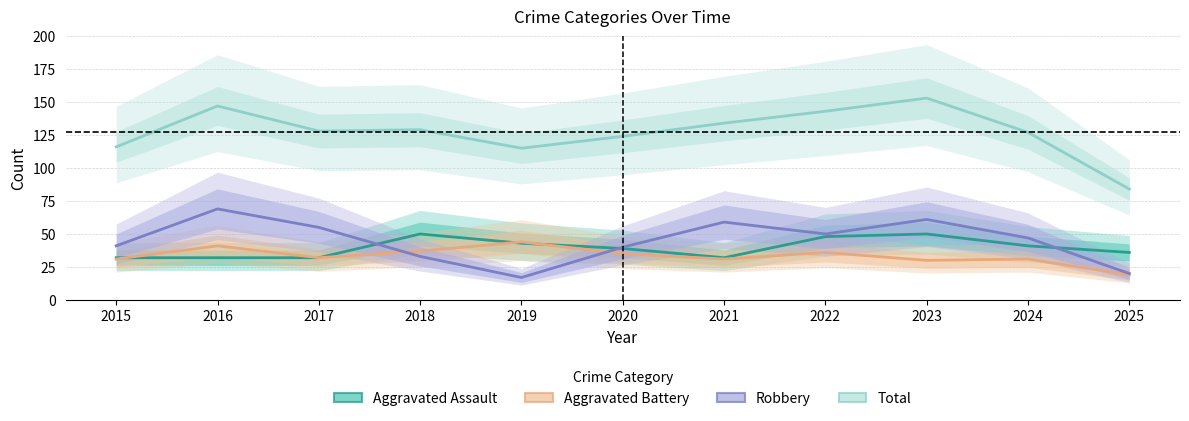

How many interior local peaks does the Total series have?

3